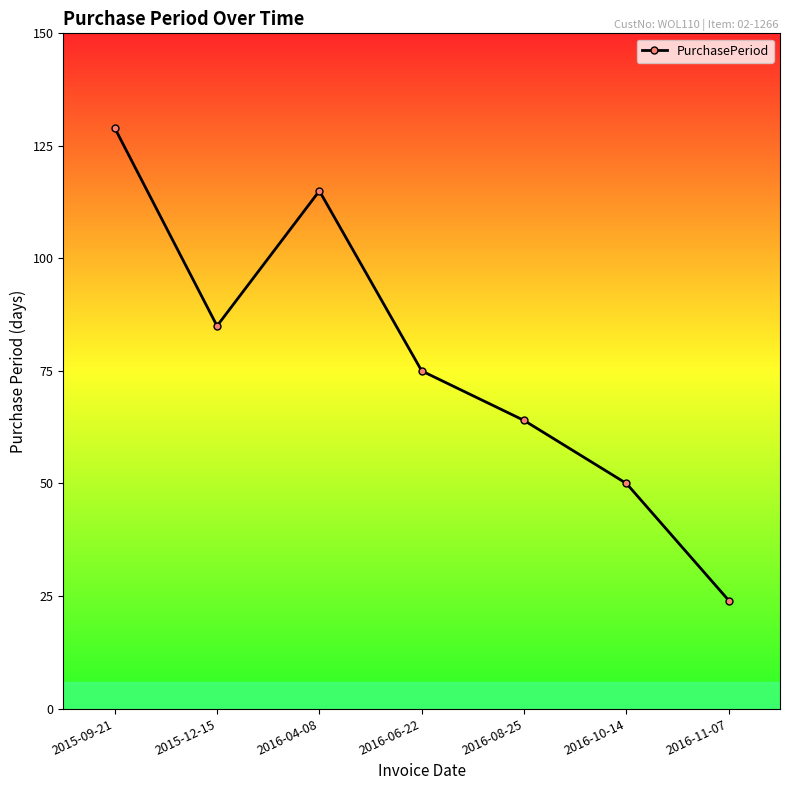

How many lines are shown in the chart?

1